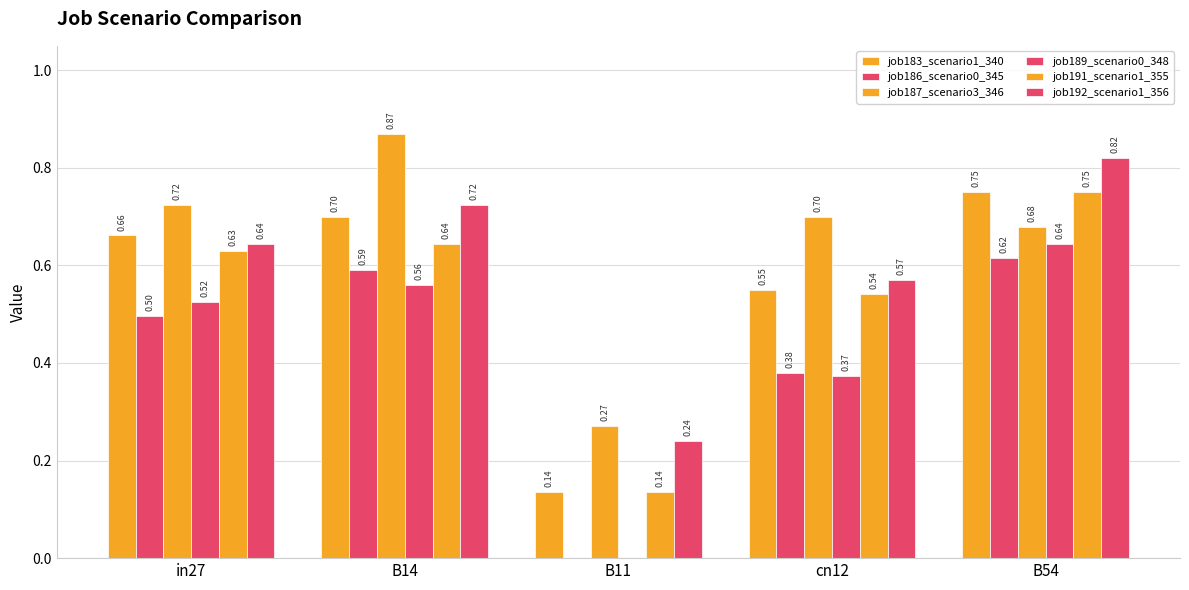

What is the label of the 3rd bar from the left?

B11